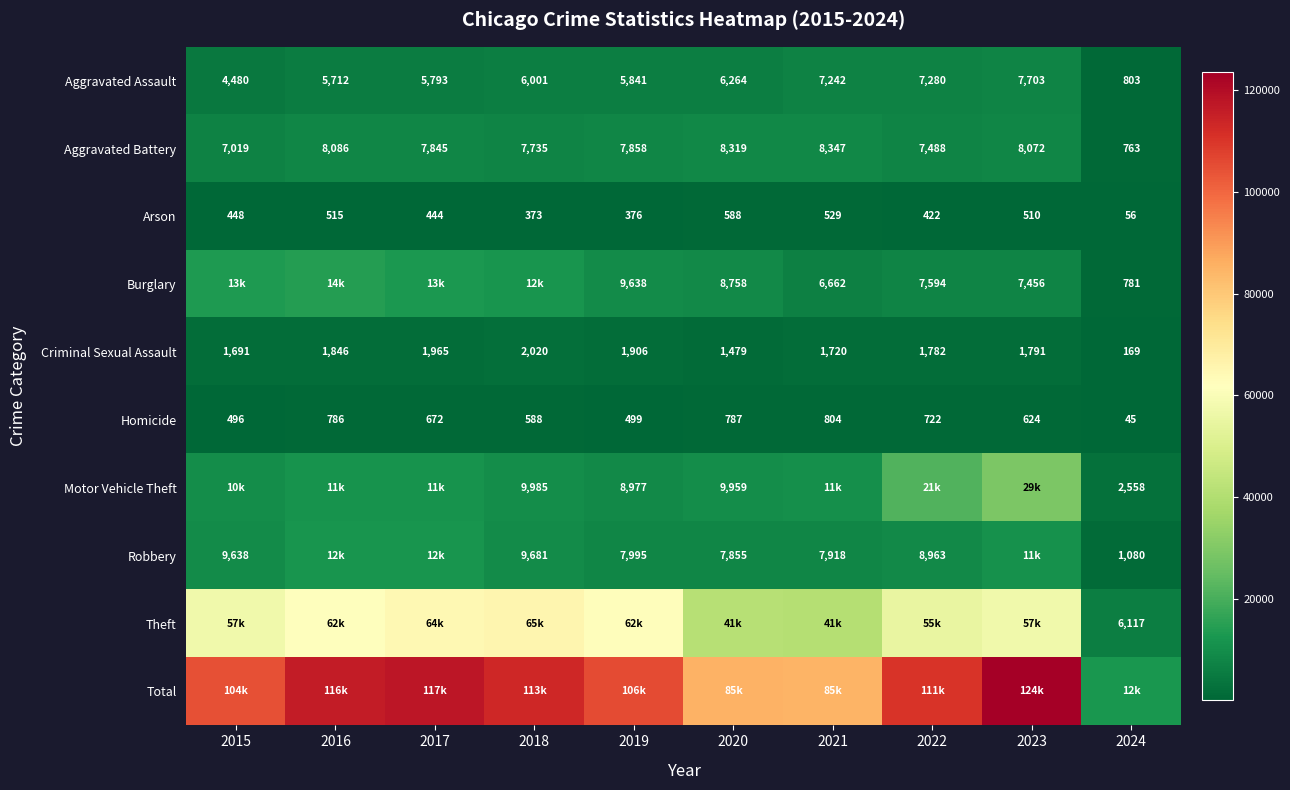

Rank the categories by Aggravated Battery value from lowest to highest.

2024, 2015, 2022, 2018, 2017, 2019, 2023, 2016, 2020, 2021